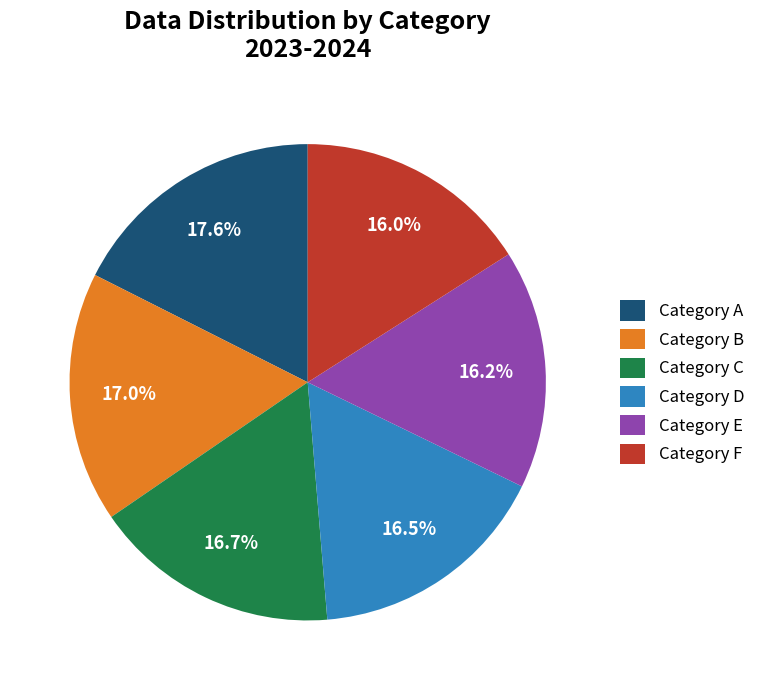

What is the ratio of the value at Category D to the value at Category E?

1.0